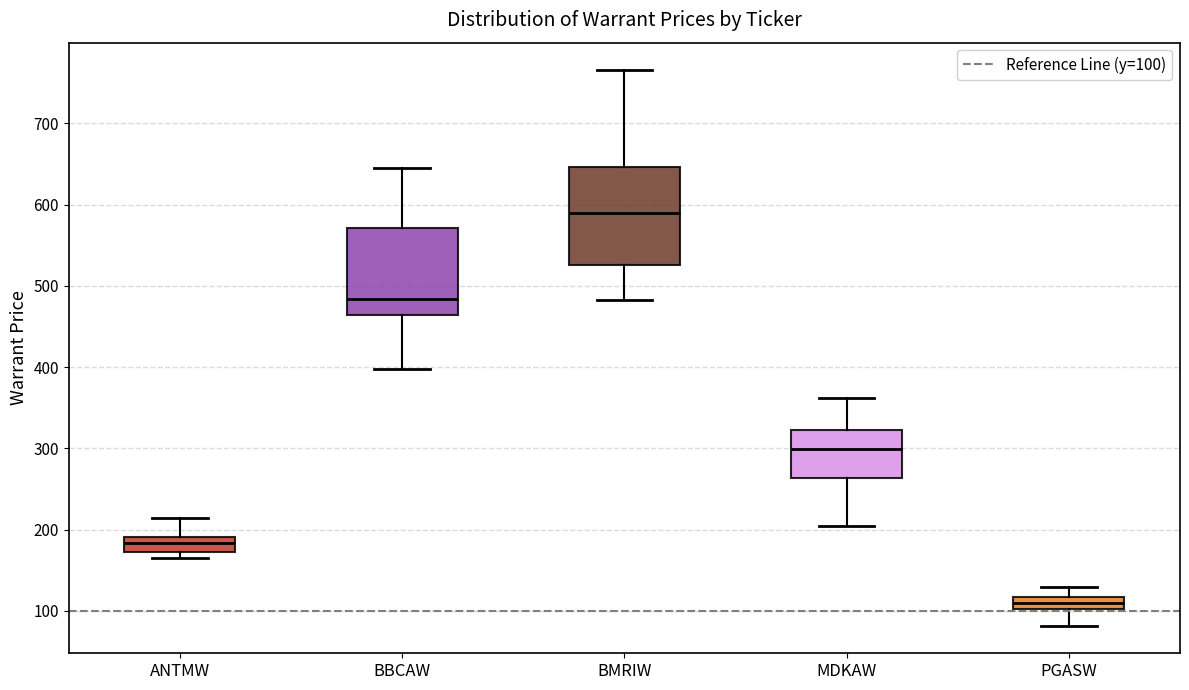

Which box's median line is the highest?

BMRIW